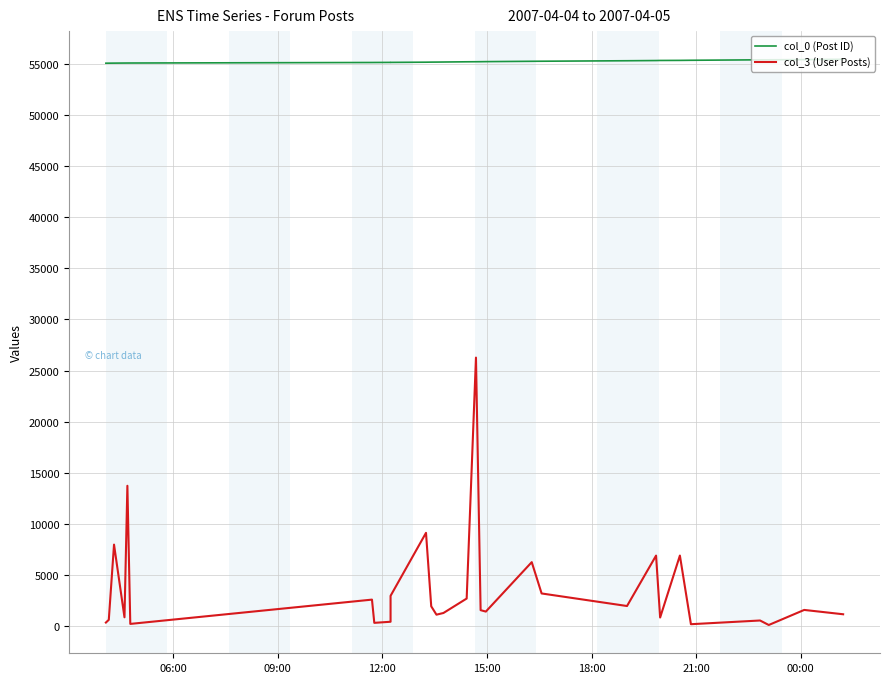

True or false: col_3 (User Posts) has more than 1 interior local peaks.

True